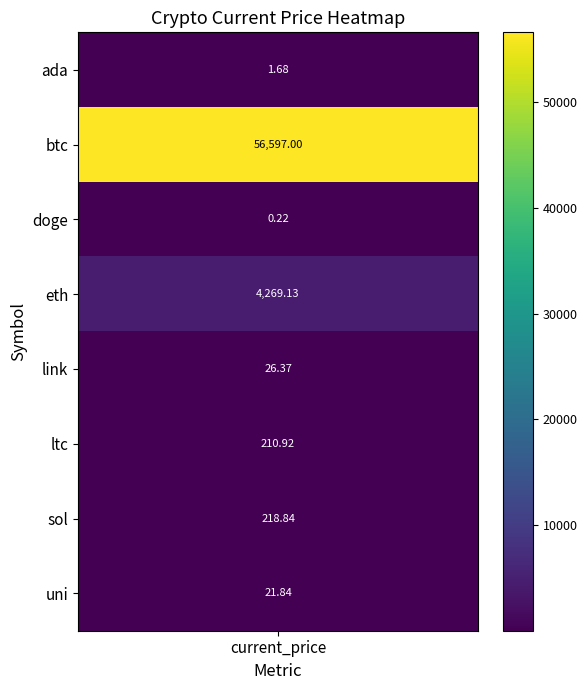

List the labels in order of value, smallest first.

doge, ada, uni, link, ltc, sol, eth, btc